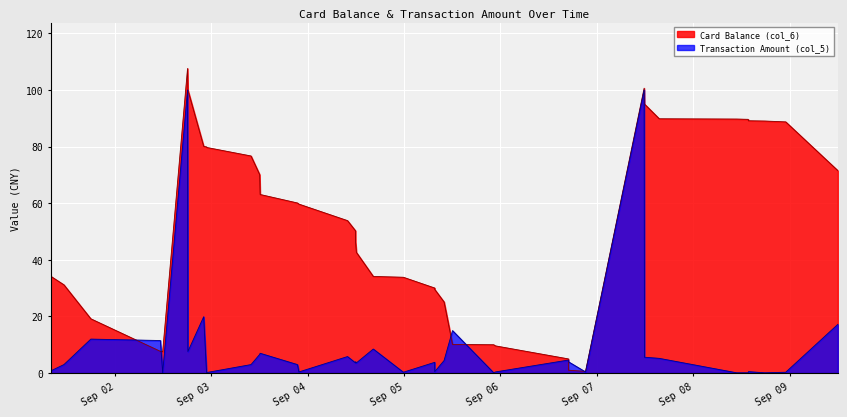

Reading left to right, list all the values displayed in this chart.

balance: 35.0	34.2	31.2	19.2	7.7	7.6	107.6	100.0	80.1	79.9	79.7	76.7	70.1	63.1	60.1	59.7	53.8	50.2	46.2	42.6	34.1	33.8	30.0	29.5	25.1	10.1	10.0	9.6	5.0	1.0	0.6	100.6	95.0	89.8	89.7	89.6	89.1	89.0	88.7	71.5
amount: 1.8	0.8	3.0	12.0	11.5	0.1	100.0	7.6	19.9	0.2	0.2	3.0	6.6	7.0	3.0	0.4	5.8	3.6	4.0	3.6	8.5	0.3	3.8	0.5	4.4	15.0	0.1	0.4	4.6	4.0	0.4	100.0	5.6	5.2	0.1	0.1	0.5	0.1	0.3	17.2